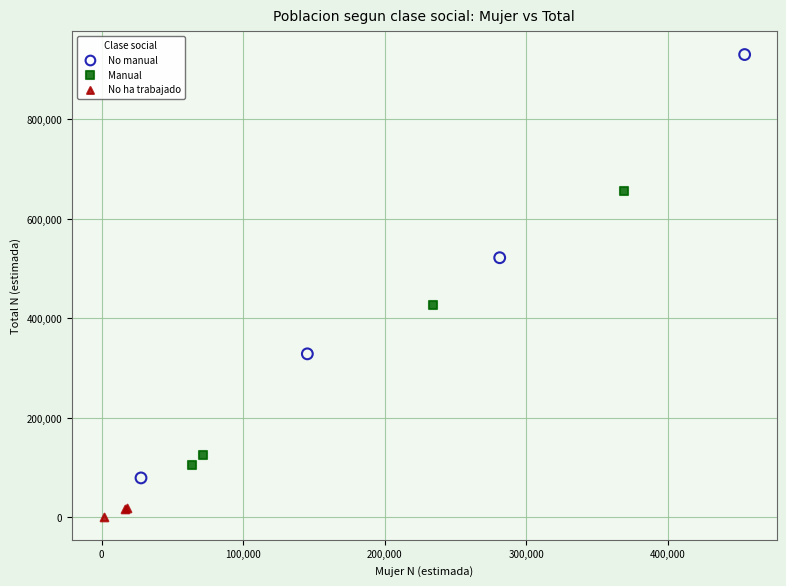

Which series has the widest spread of Y values?

No manual